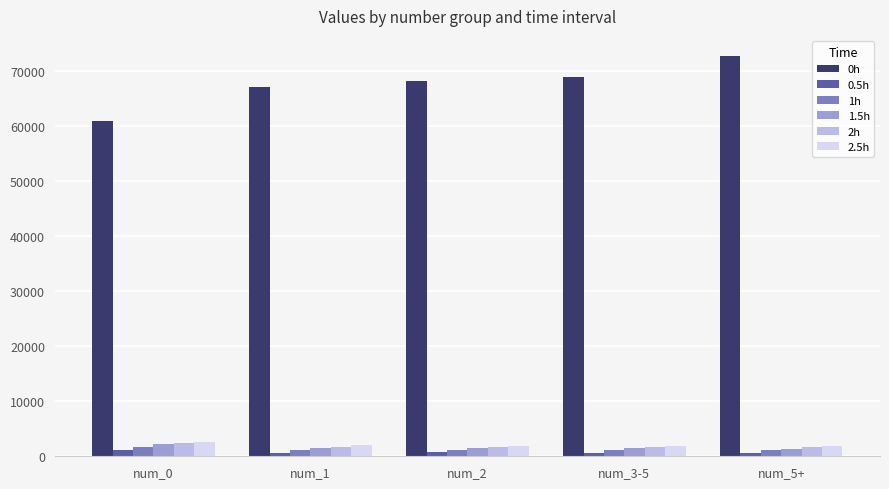

What is the spread (max minus min) of values at num_2?

67472.2